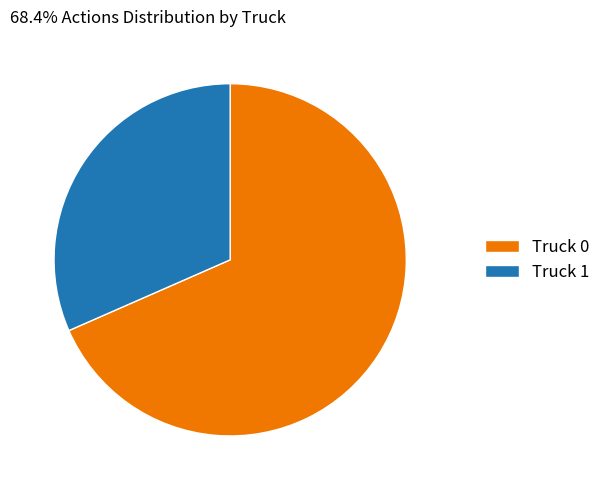

Do Truck 1 and Truck 0 together represent more than half of the pie?

Yes